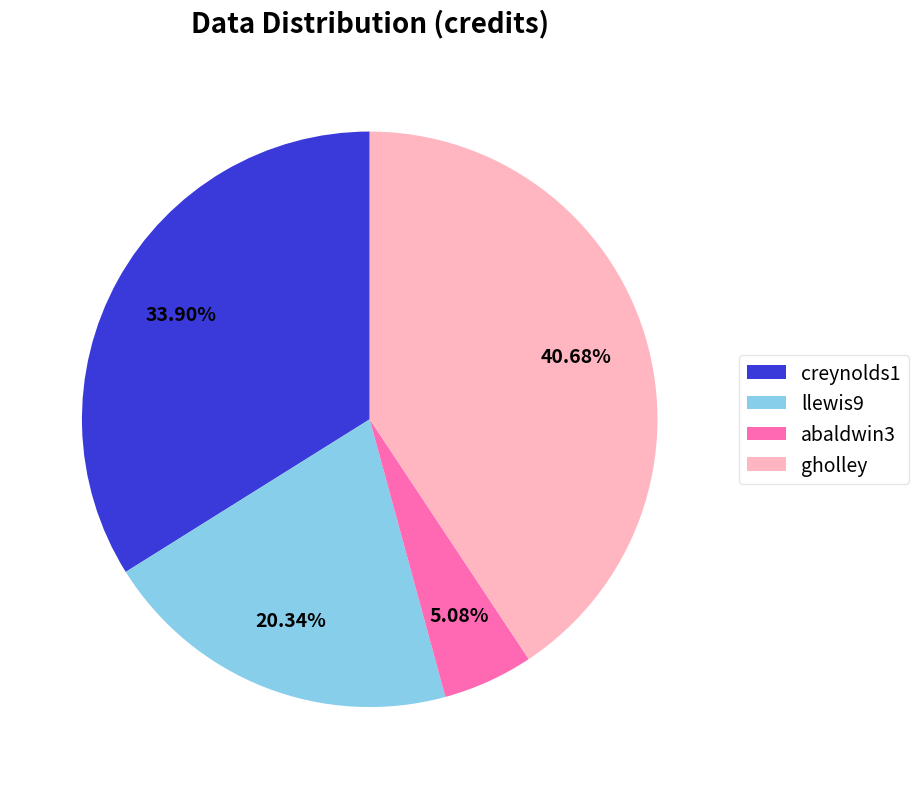

What is the largest slice in the pie chart?

gholley